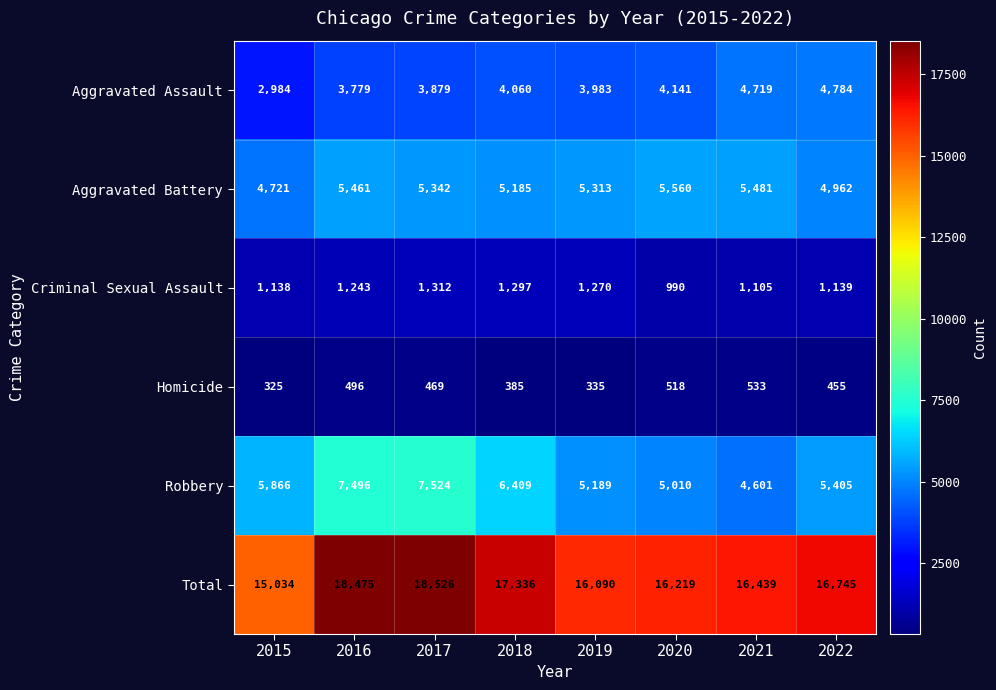

What is the maximum value shown in the chart?

18526